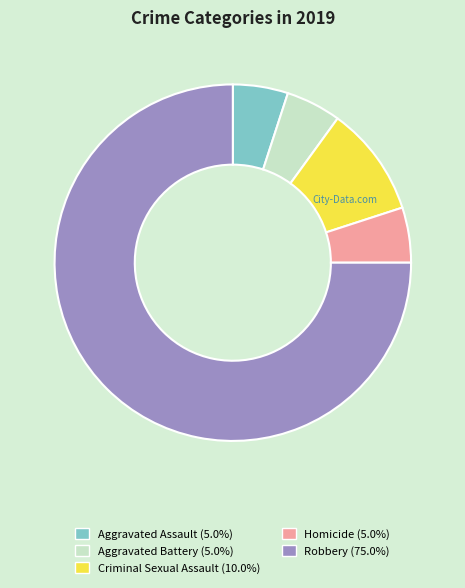

Approximately how many times larger is the value at Criminal Sexual Assault compared to Aggravated Battery?

2.0